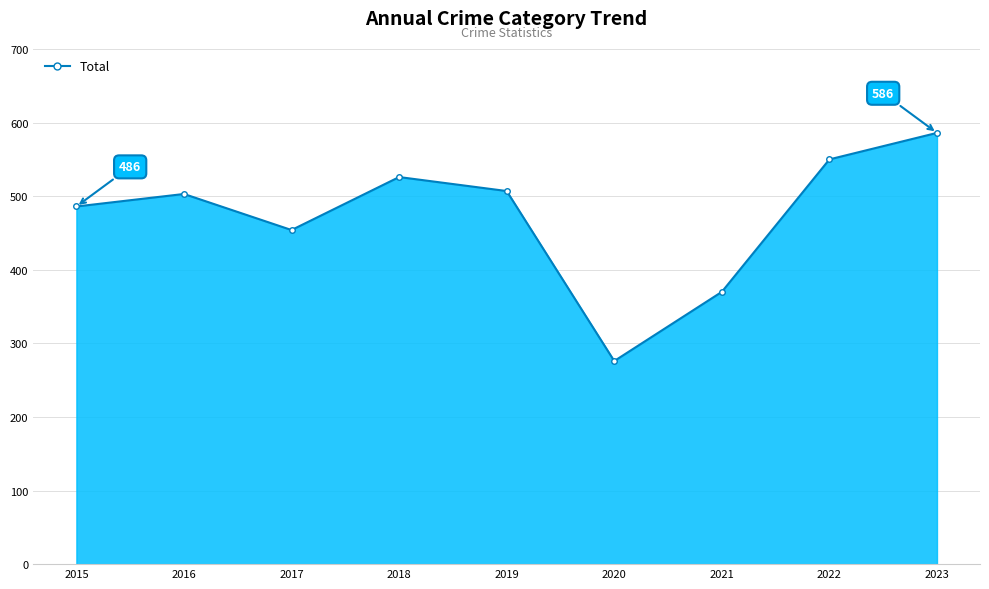

How many data points does each series have?

9